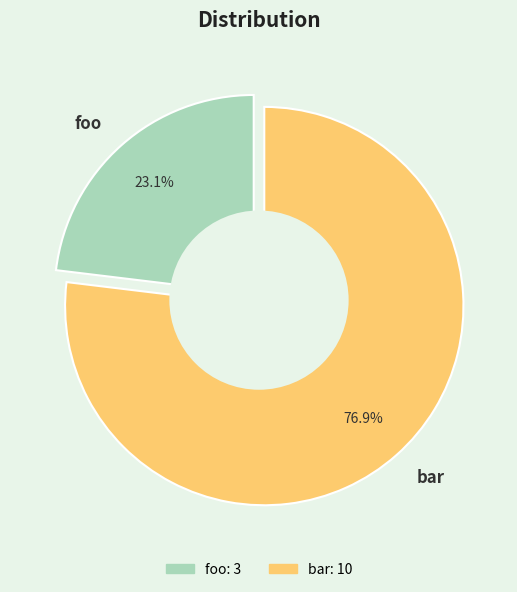

True or false: bar accounts for 90% of the total.

False